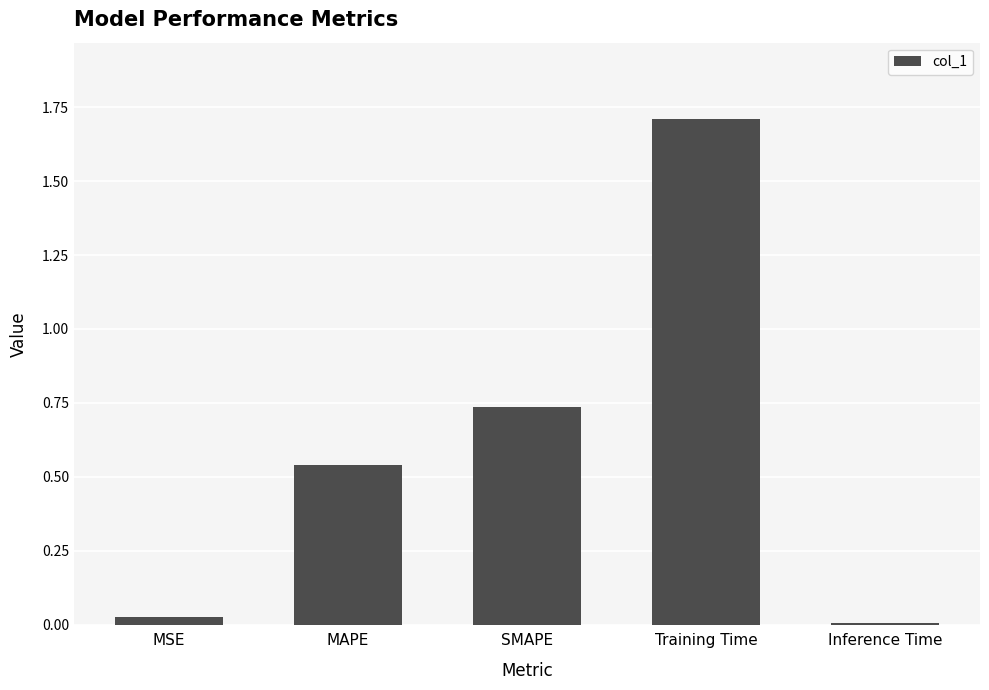

What is the average value?

0.6